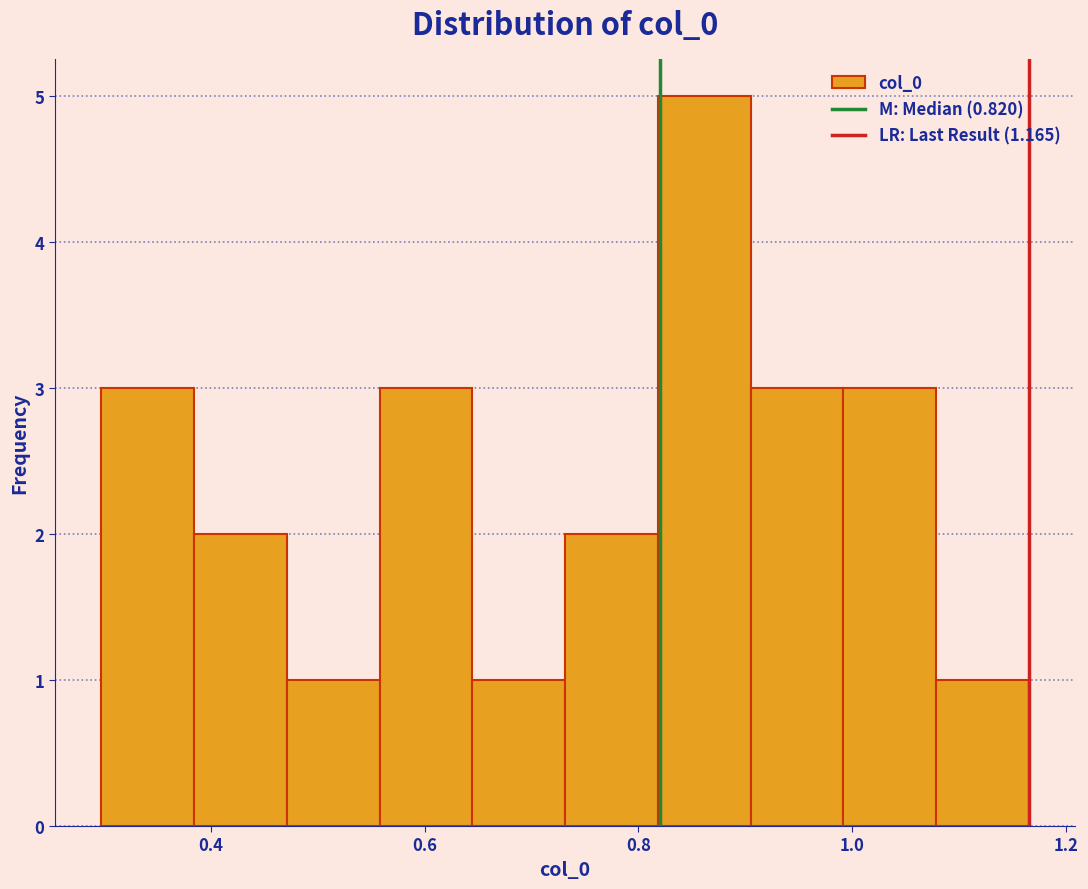

Reading left to right, transcribe this chart: for each bar, give the range it covers on the x-axis and its height. Neither the bar edges nor the heights are printed on the chart, so give them approximately, as read against the axes.

0.30 to 0.38: 3
0.38 to 0.48: 2
0.48 to 0.56: 1
0.56 to 0.64: 3
0.64 to 0.74: 1
0.74 to 0.82: 2
0.82 to 0.90: 5
0.90 to 1.00: 3
1.00 to 1.08: 3
1.08 to 1.16: 1